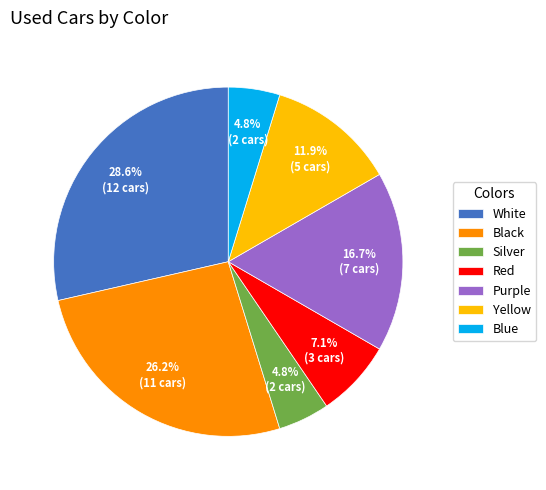

Is the sum of White and Blue greater than half?

No